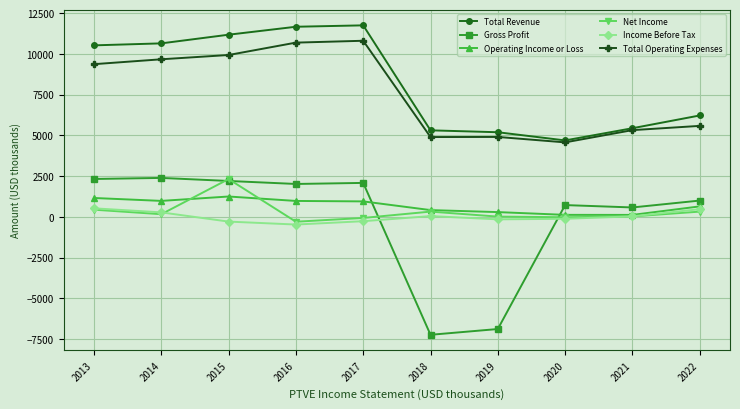

What is the sum of the Net Income values at 2016 and 2022?

16